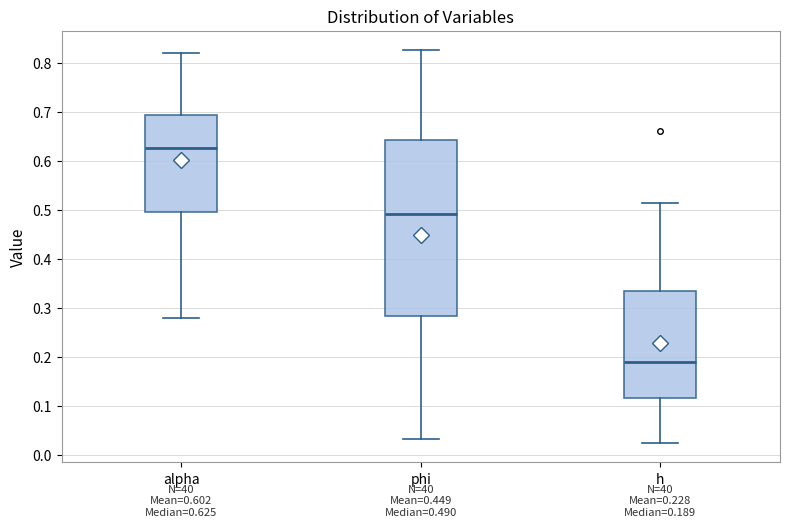

Which box's median line is the highest?

alpha